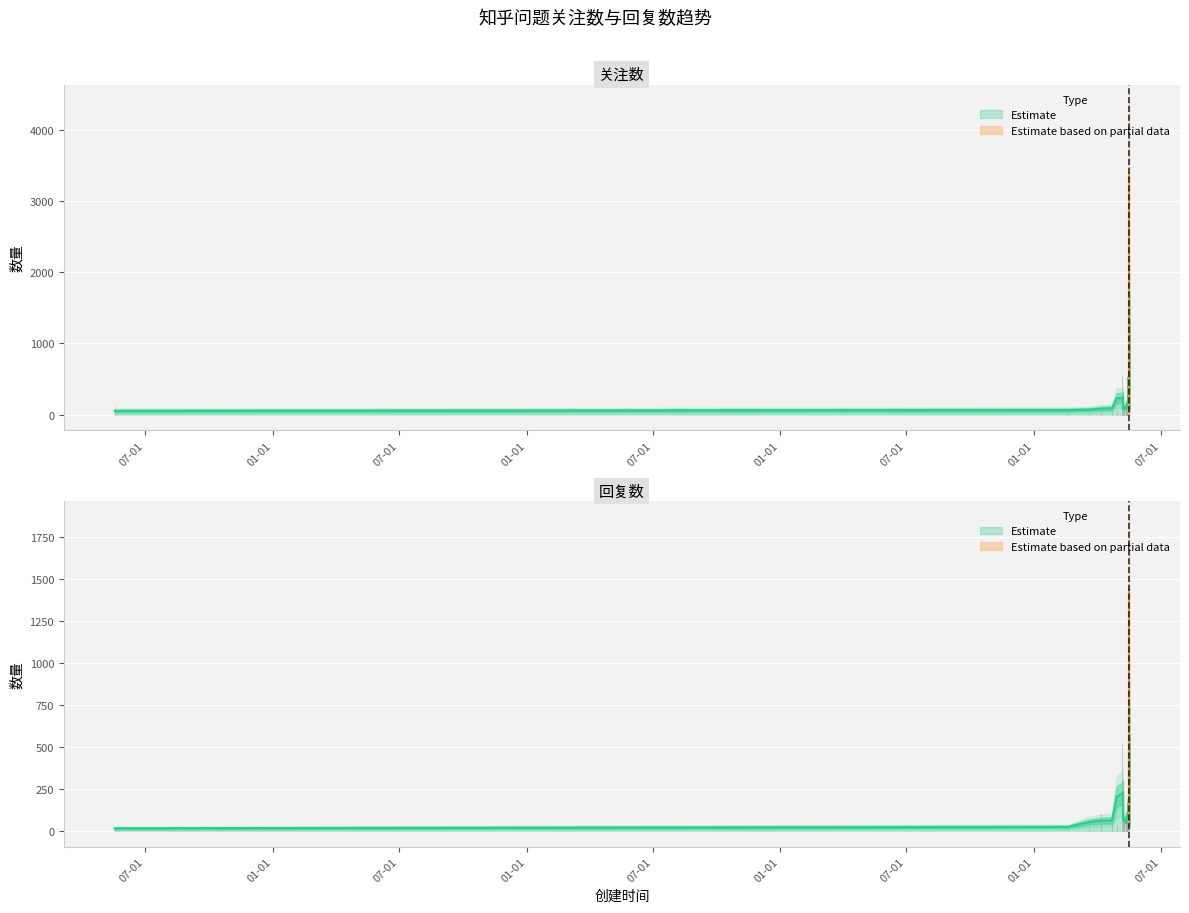

Which series has the largest range (max minus min)?

关注数